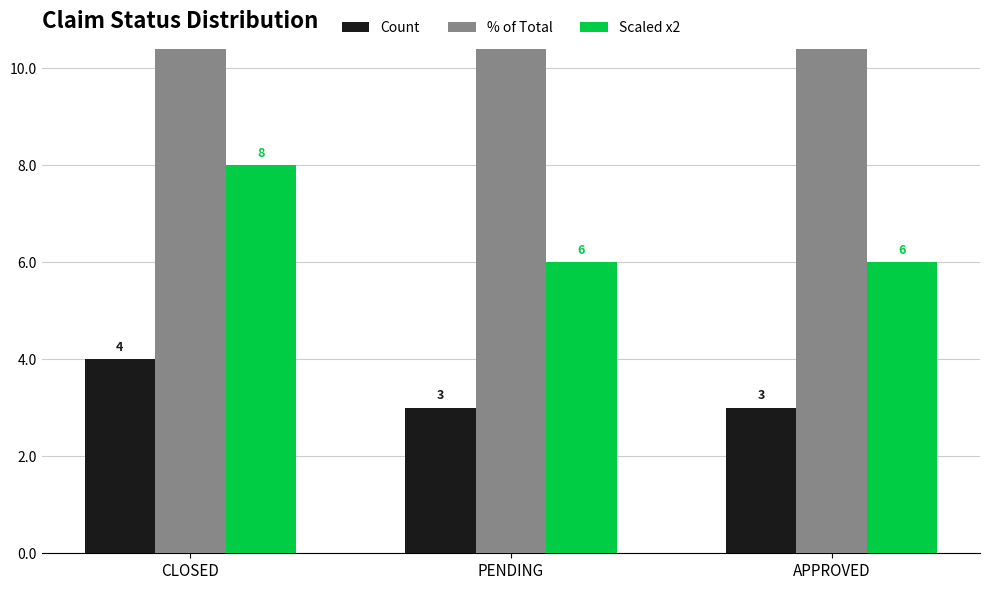

What is the spread (max minus min) of values at PENDING?

27